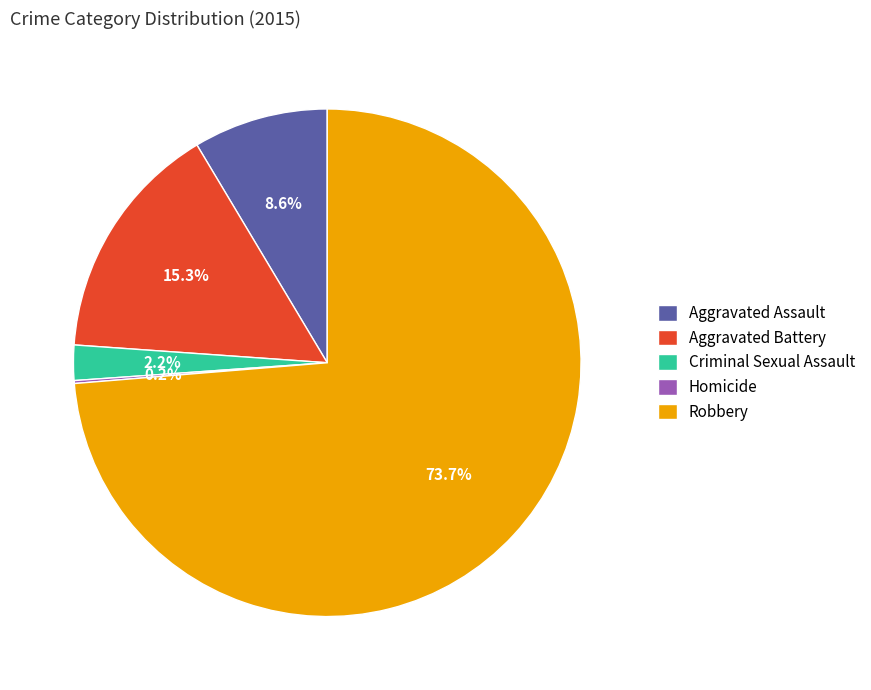

Which slice is the largest?

Robbery